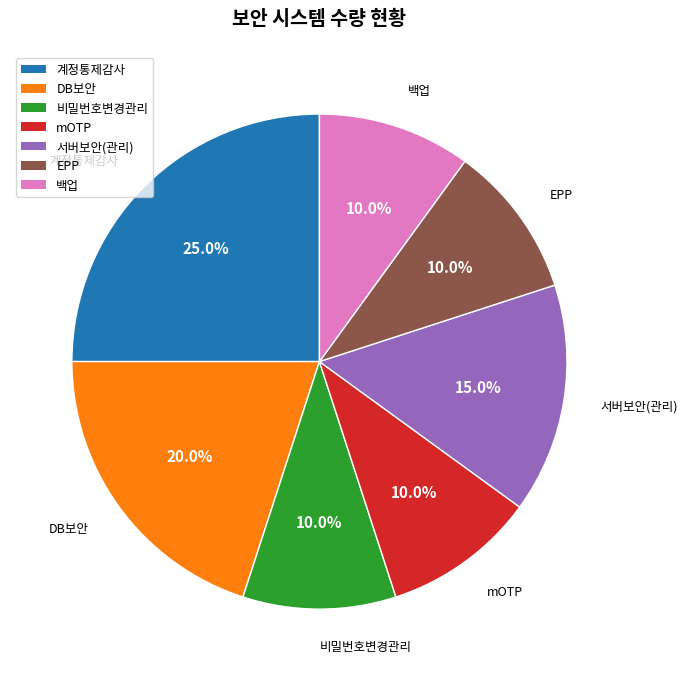

What percentage do 서버보안(관리) and DB보안 together represent?

35.0%